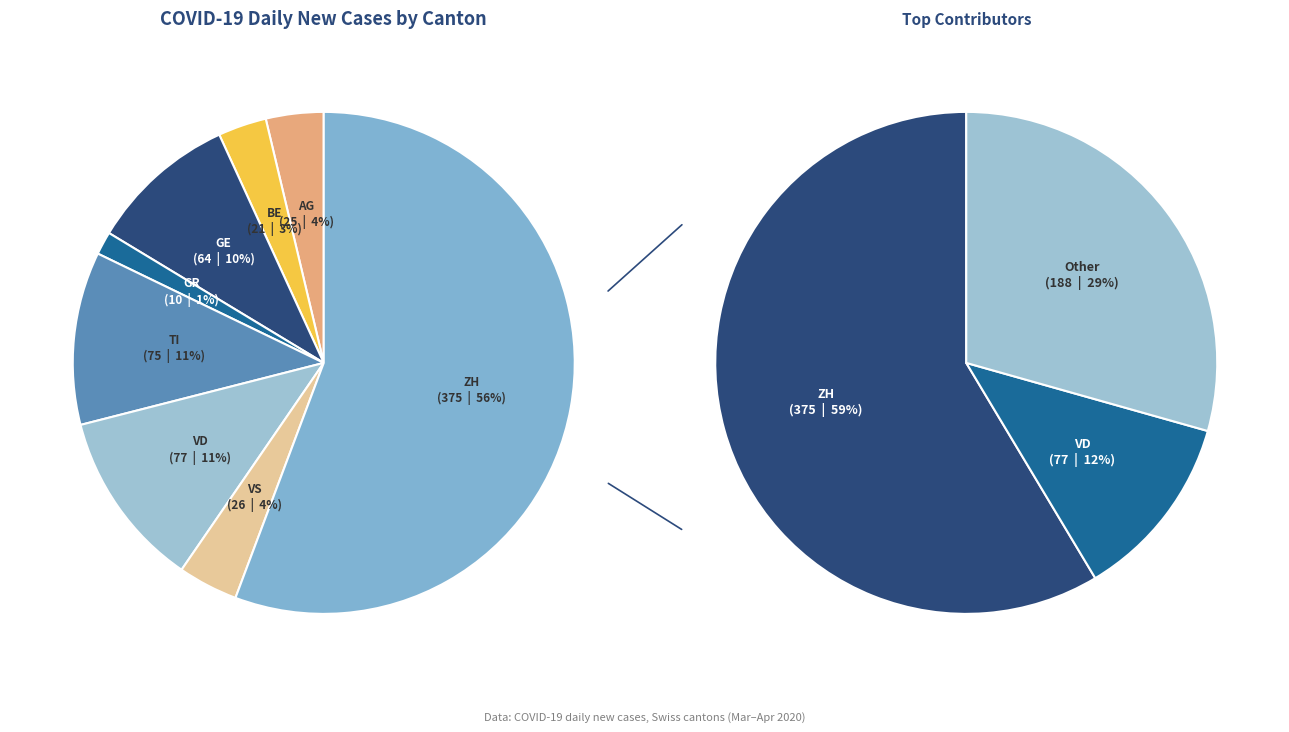

What is the largest slice in the pie chart?

ZH